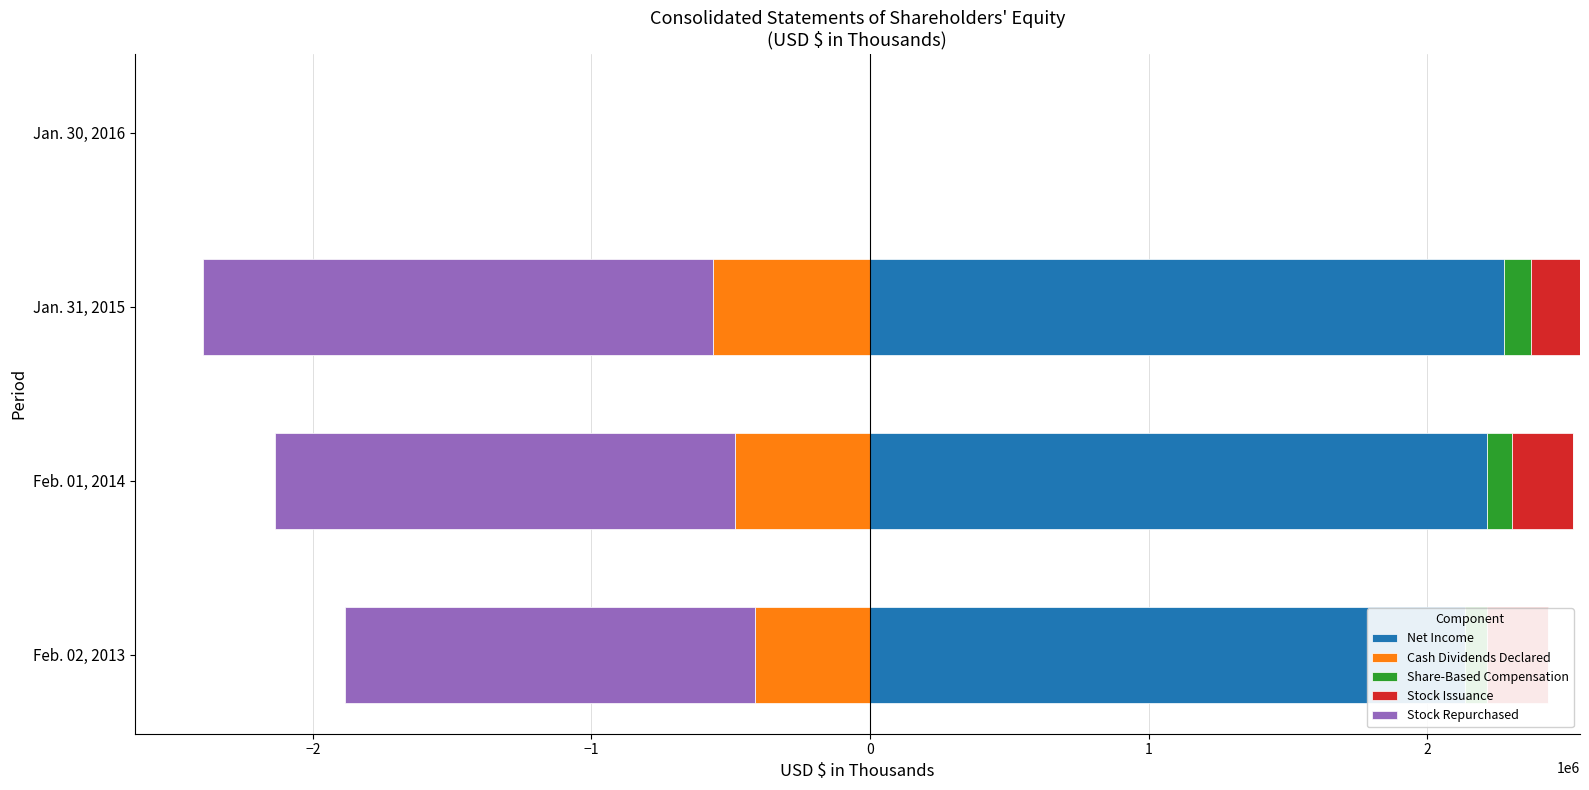

At how many categories does at least one series exceed 462162?

3